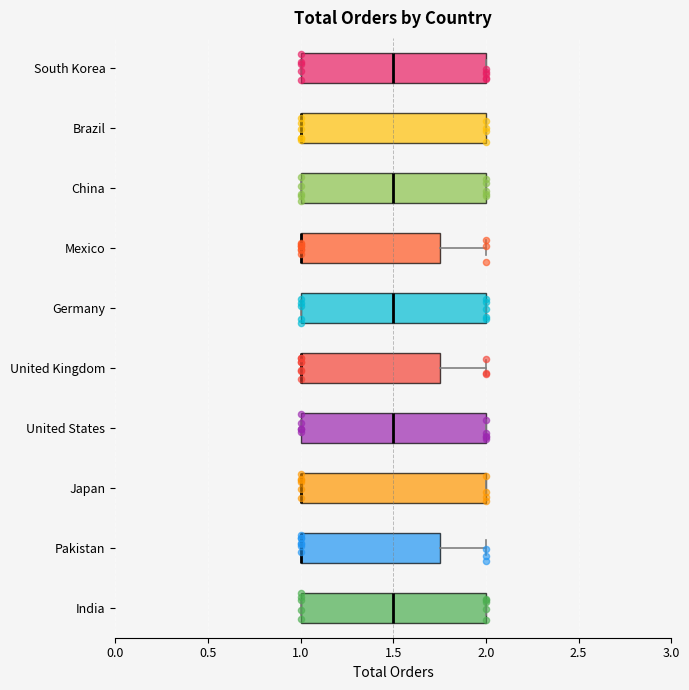

Reading bottom to top, transcribe this box plot: for each box, give where its median line is, the range the box spans, and where its two whiskers end, as read against the x-axis. The values are not printed on the chart, so give them approximately, as read against the axis.

India: median 1.50, box 1.00 to 2.00, whiskers 1.00 to 2.00
Pakistan: median 1.00 (drawn on the box's left edge), box 1.00 to 1.75, whiskers 1.00 to 2.00
Japan: median 1.00 (drawn on the box's left edge), box 1.00 to 2.00, whiskers 1.00 to 2.00
United States: median 1.50, box 1.00 to 2.00, whiskers 1.00 to 2.00
United Kingdom: median 1.00 (drawn on the box's left edge), box 1.00 to 1.75, whiskers 1.00 to 2.00
Germany: median 1.50, box 1.00 to 2.00, whiskers 1.00 to 2.00
Mexico: median 1.00 (drawn on the box's left edge), box 1.00 to 1.75, whiskers 1.00 to 2.00
China: median 1.50, box 1.00 to 2.00, whiskers 1.00 to 2.00
Brazil: median 1.00 (drawn on the box's left edge), box 1.00 to 2.00, whiskers 1.00 to 2.00
South Korea: median 1.50, box 1.00 to 2.00, whiskers 1.00 to 2.00